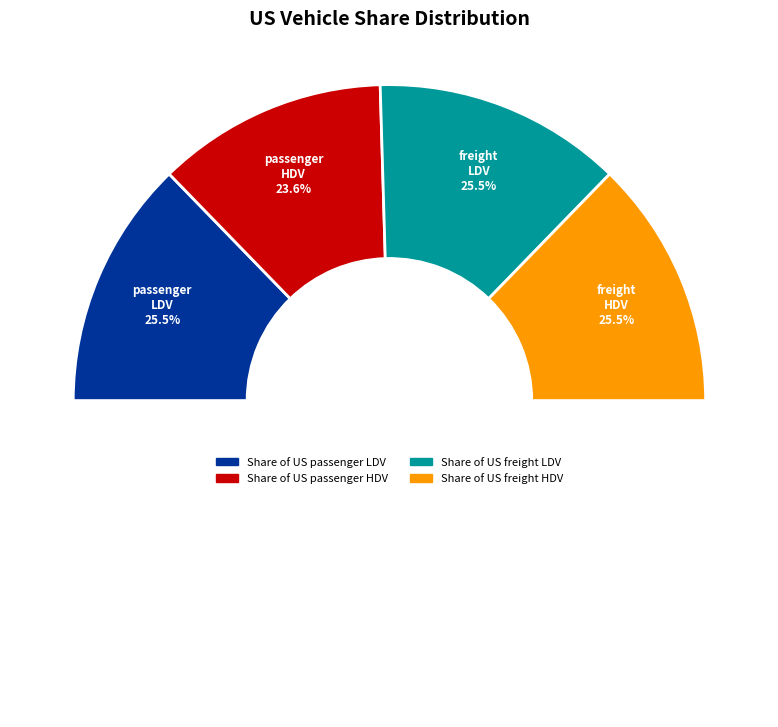

Is there any slice that represents more than half of the pie?

No